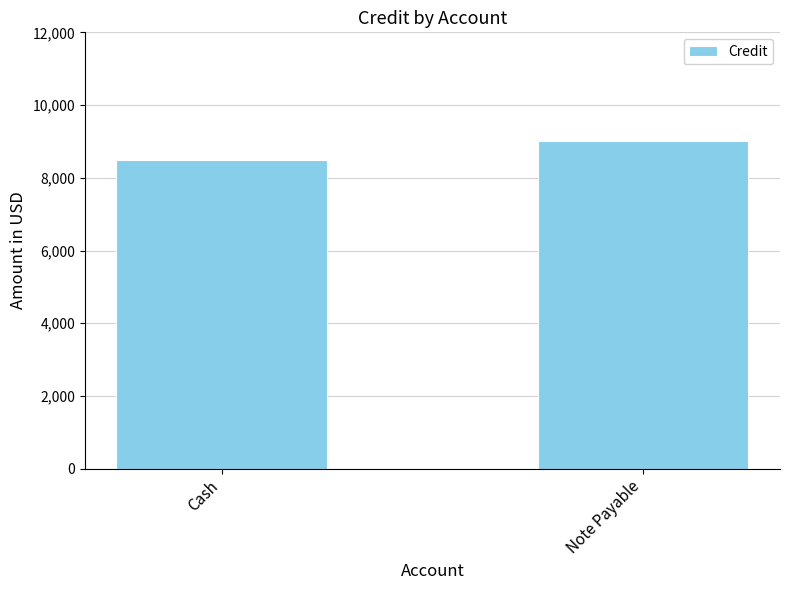

List the labels in order of value, largest first.

Note Payable, Cash